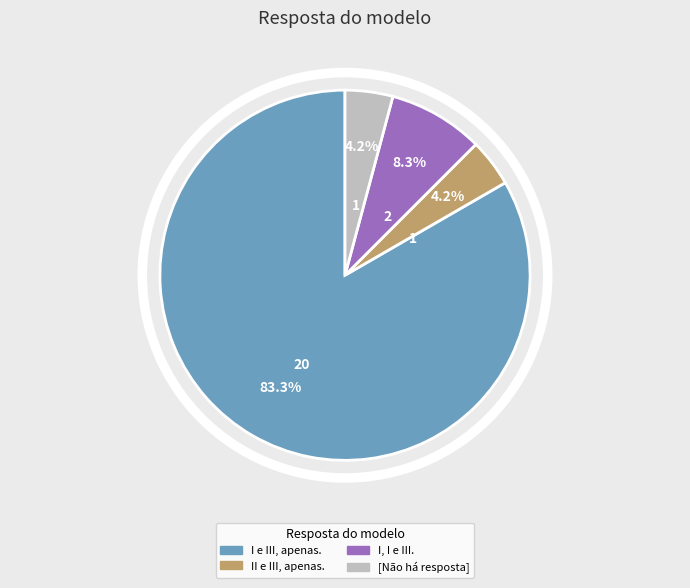

What is the total percentage of I, I e III. and II, apenas.?

8.3%